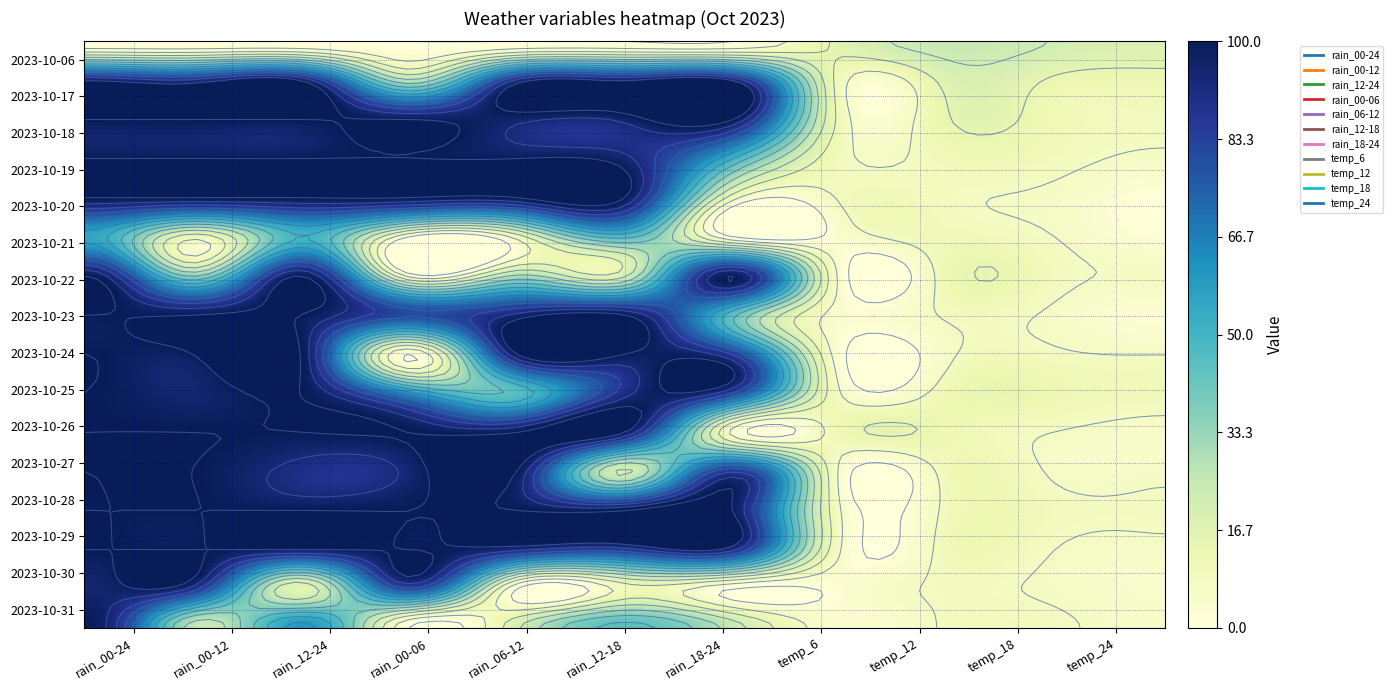

What is the highest value of the 2023-10-31 series?

100